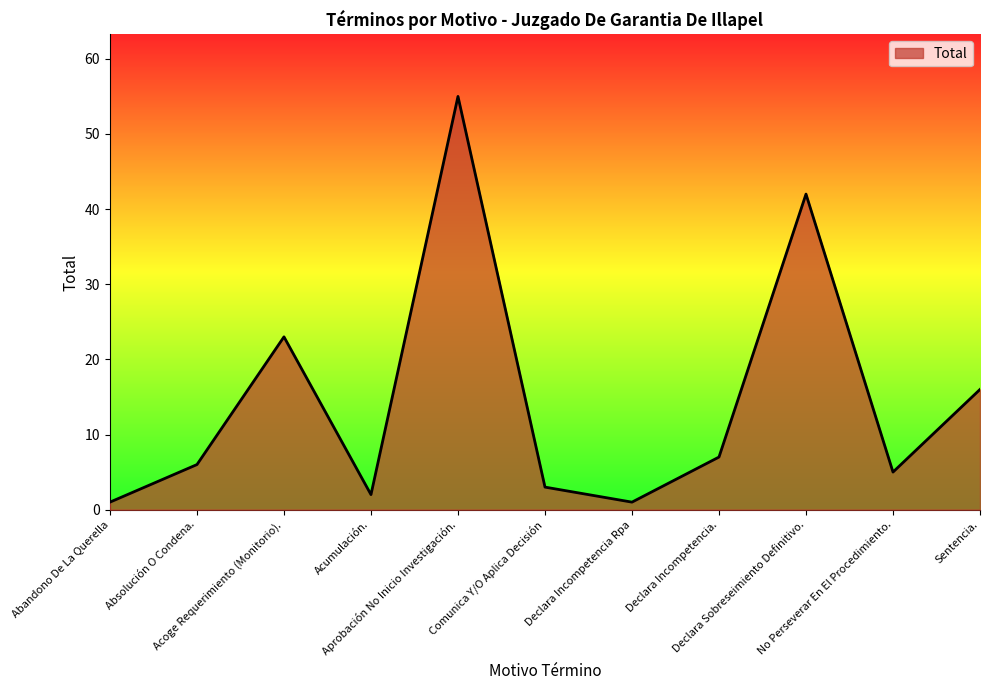

True or false: the data shows 55 at Aprobación No Inicio Investigación..

True